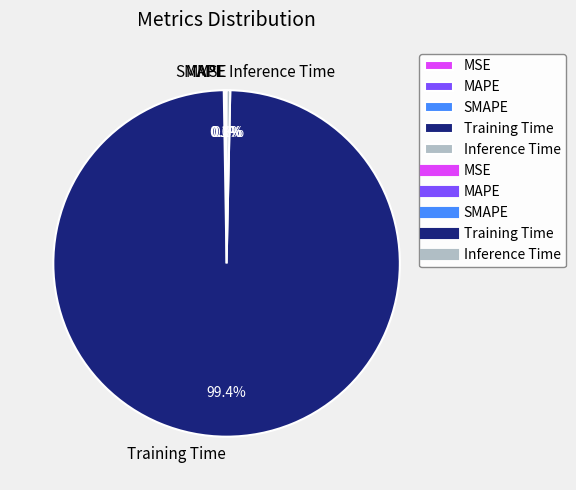

Between Training Time and Inference Time, which is larger?

Training Time